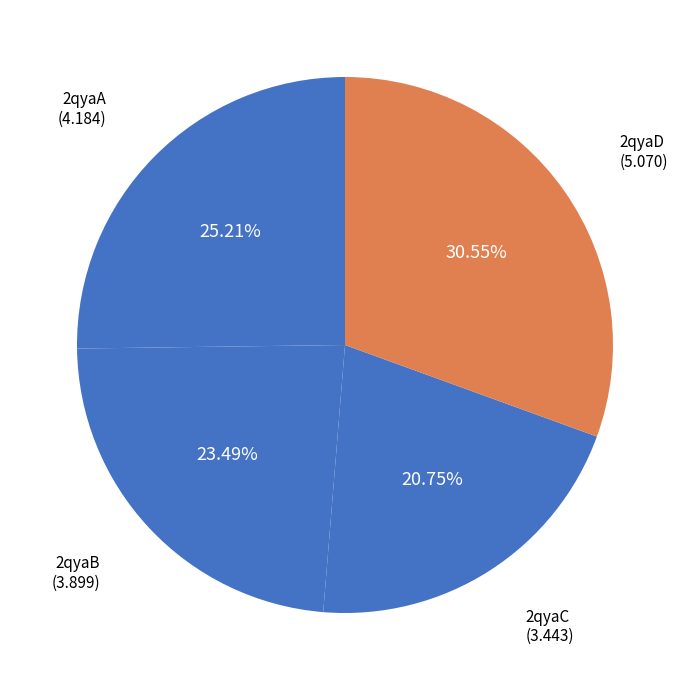

How many slices are in this pie chart?

4